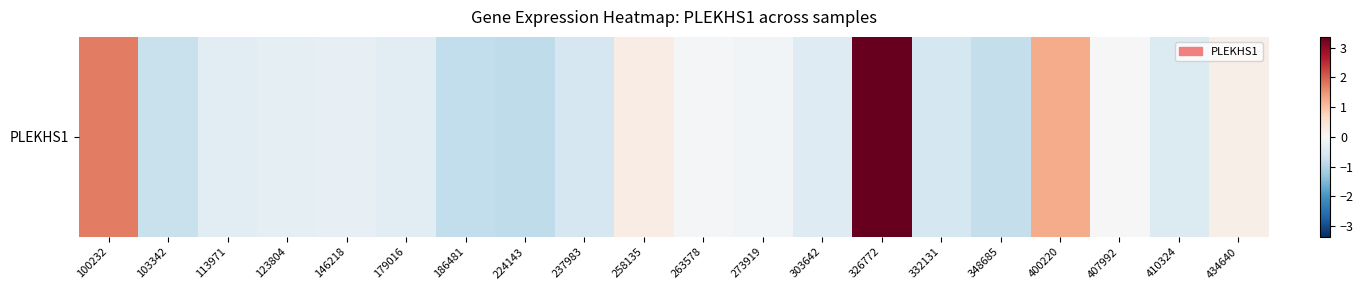

What is the sum of the values at 100232 and 146218?

1.5